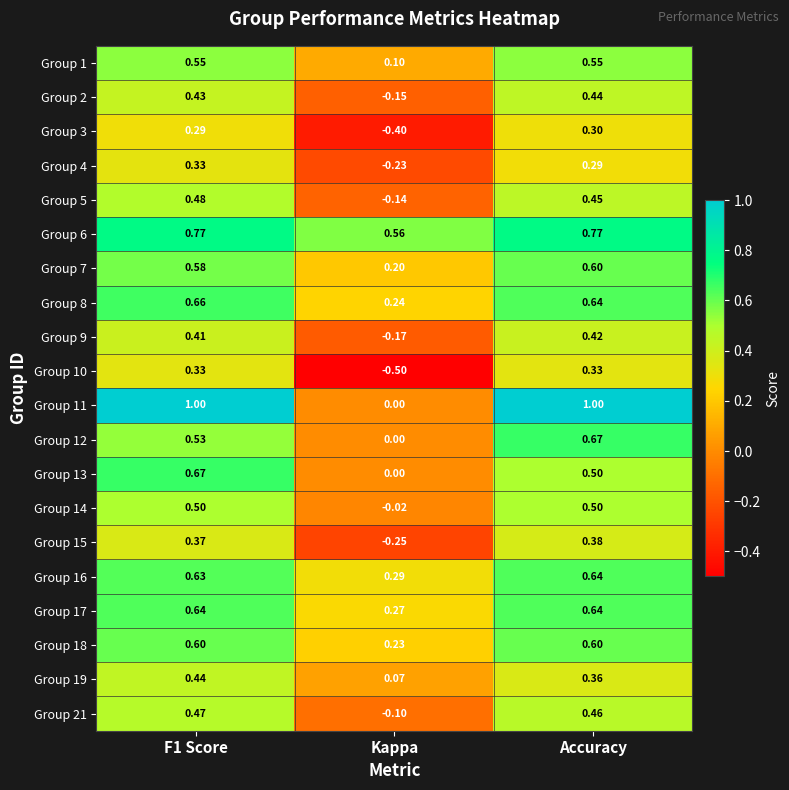

Which category has the highest value in the Group 9 series?

Accuracy